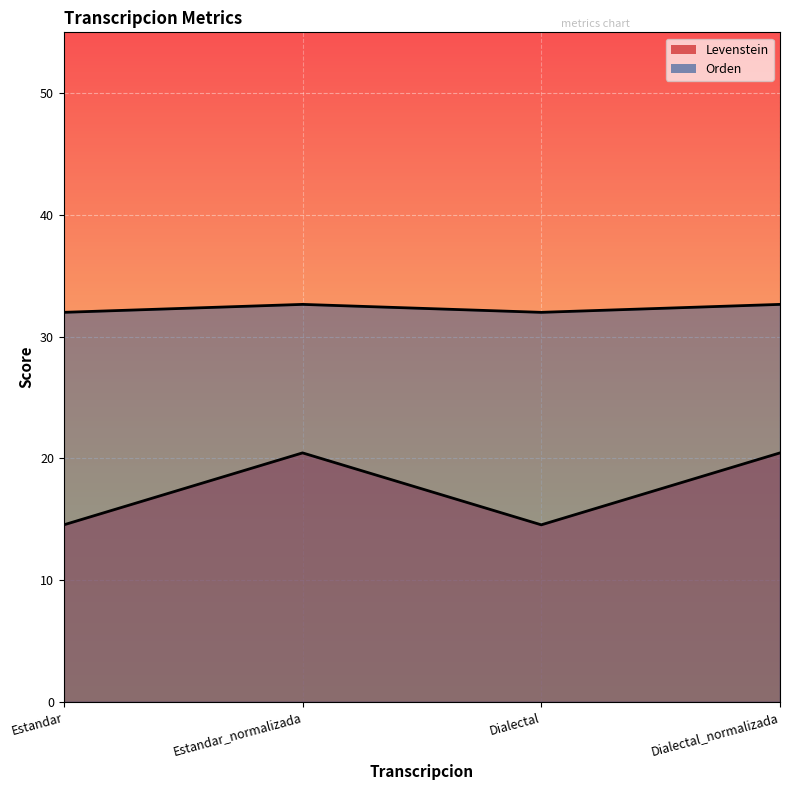

What are all the series names shown in the legend?

Levenstein, Orden